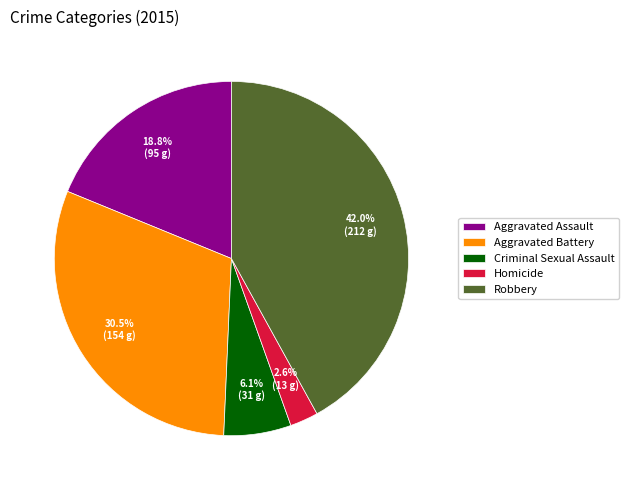

Rank the categories by value from highest to lowest.

Robbery, Aggravated Battery, Aggravated Assault, Criminal Sexual Assault, Homicide